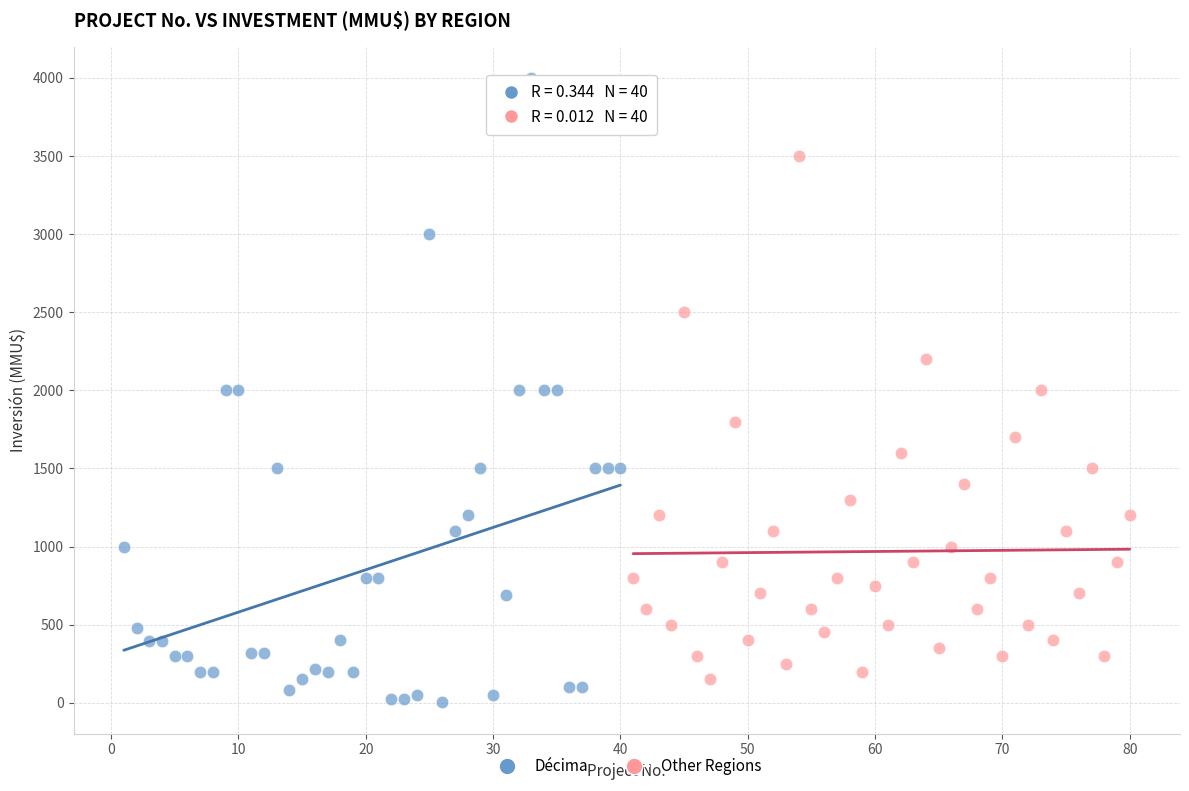

Which series reaches the maximum Y coordinate?

Décima